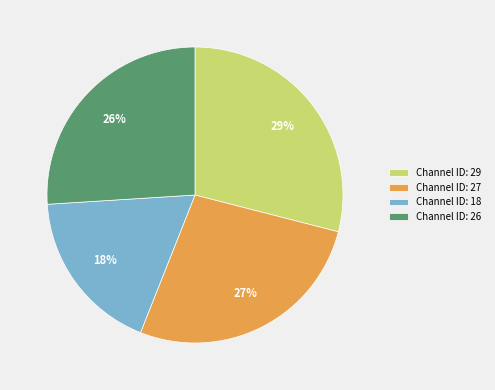

How many slices are in this pie chart?

4